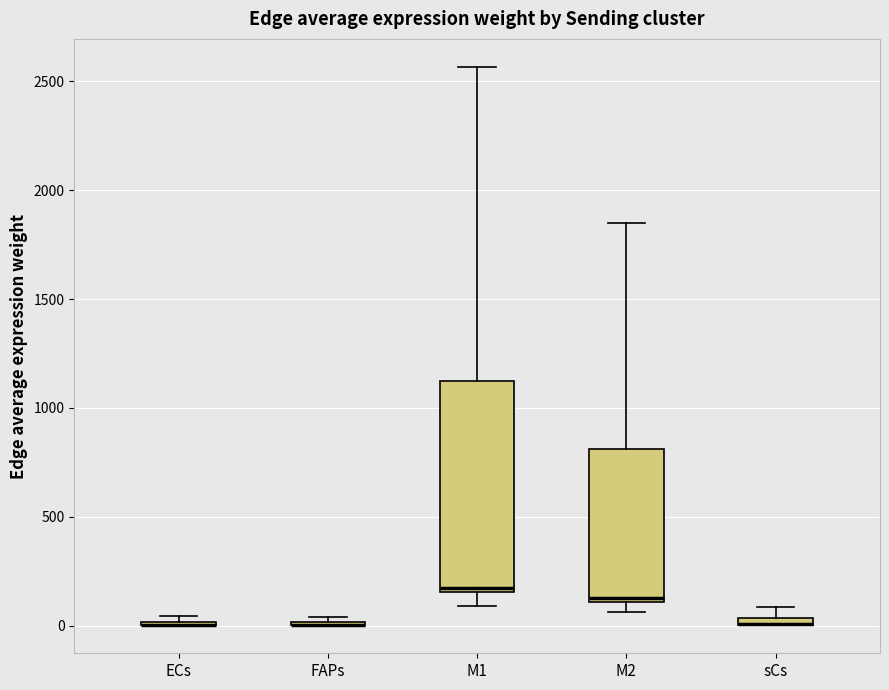

Comparing the boxes themselves (not the whiskers), which one is the tallest?

M1